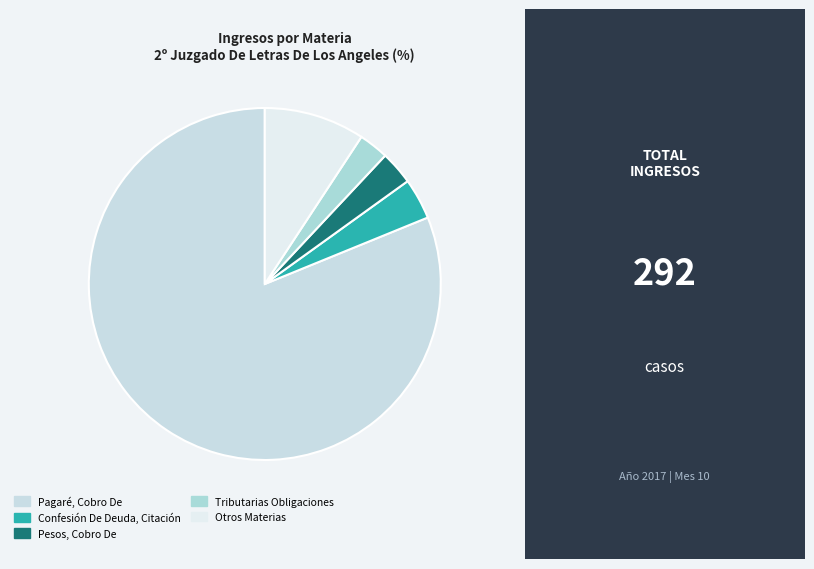

Which category has the biggest portion of the pie?

Pagaré, Cobro De